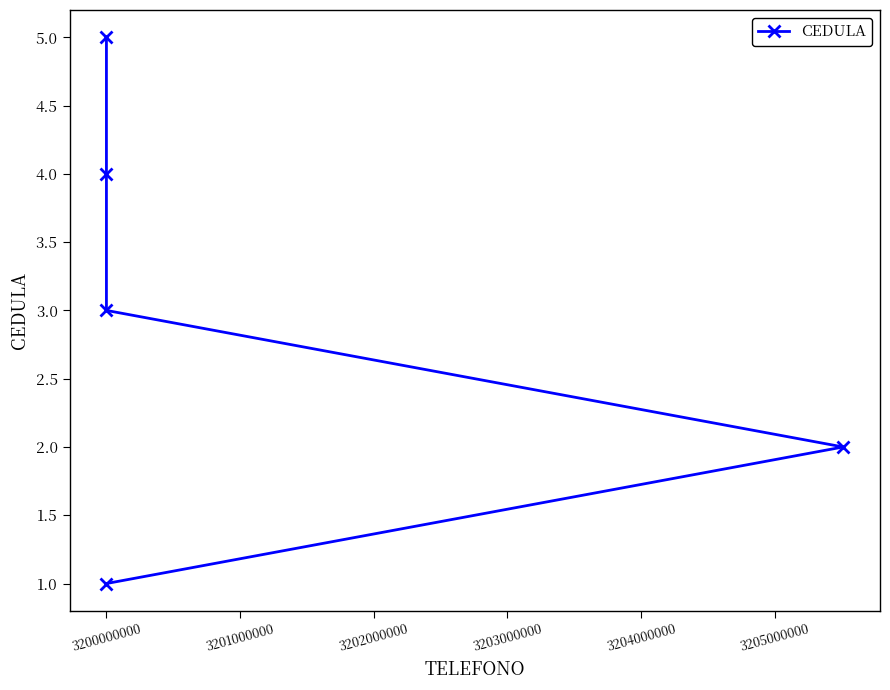

Reading left to right, list all the values displayed in this chart.

1	2	3	4	5